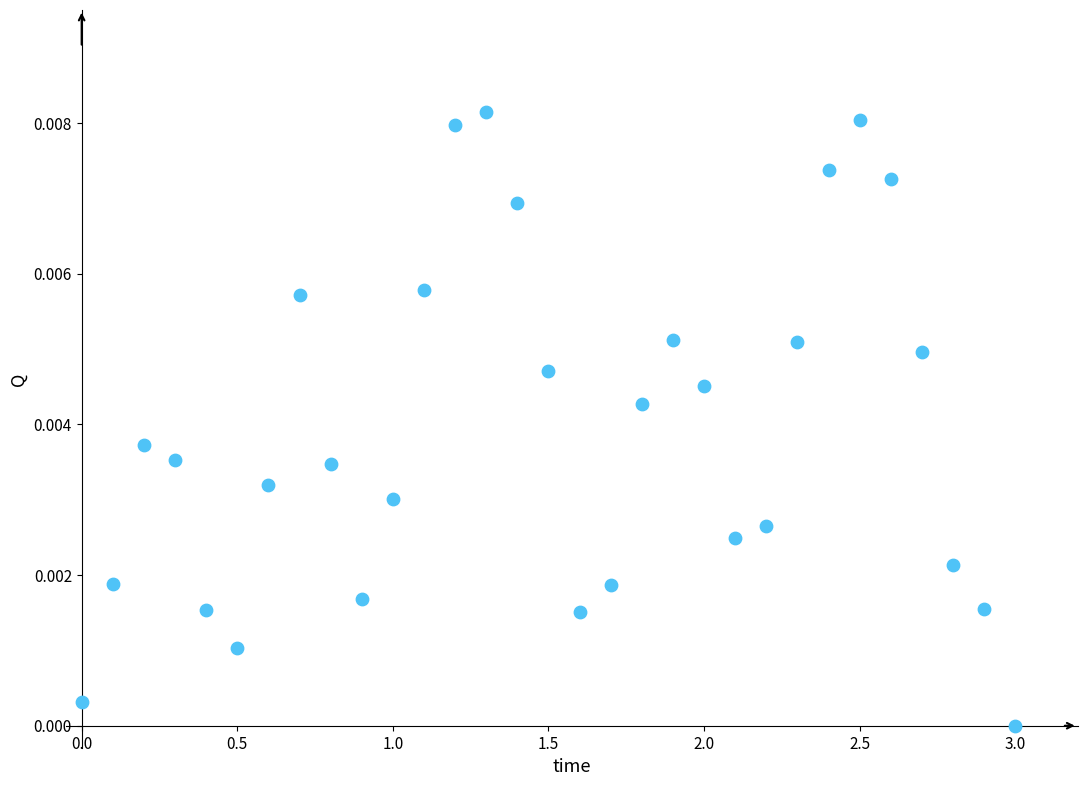

What is the range of X values (max minus min)?

3.0